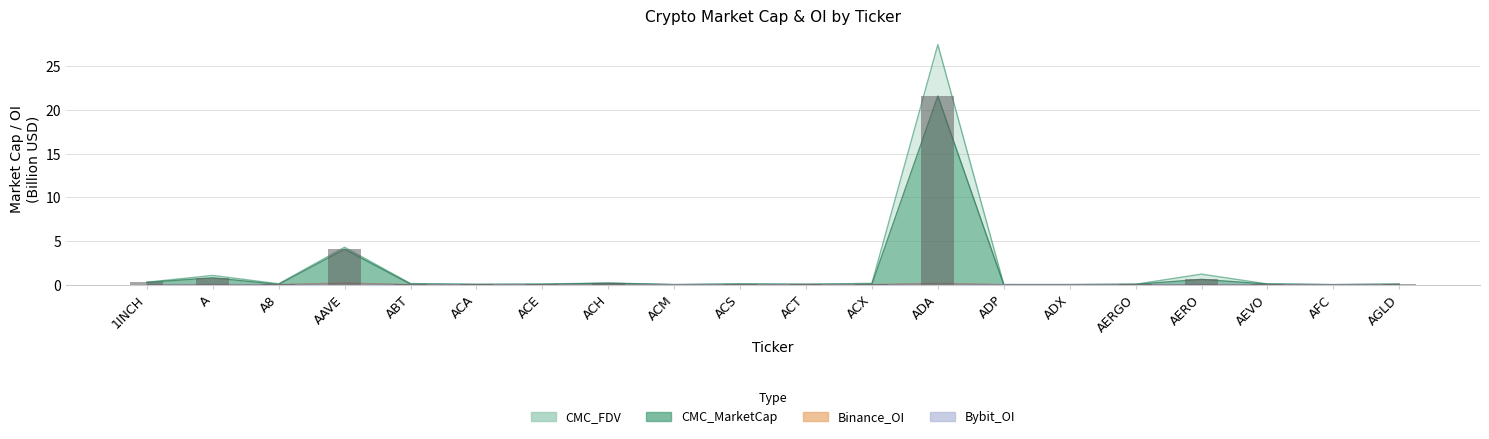

Which has a higher value, AFC or A?

A